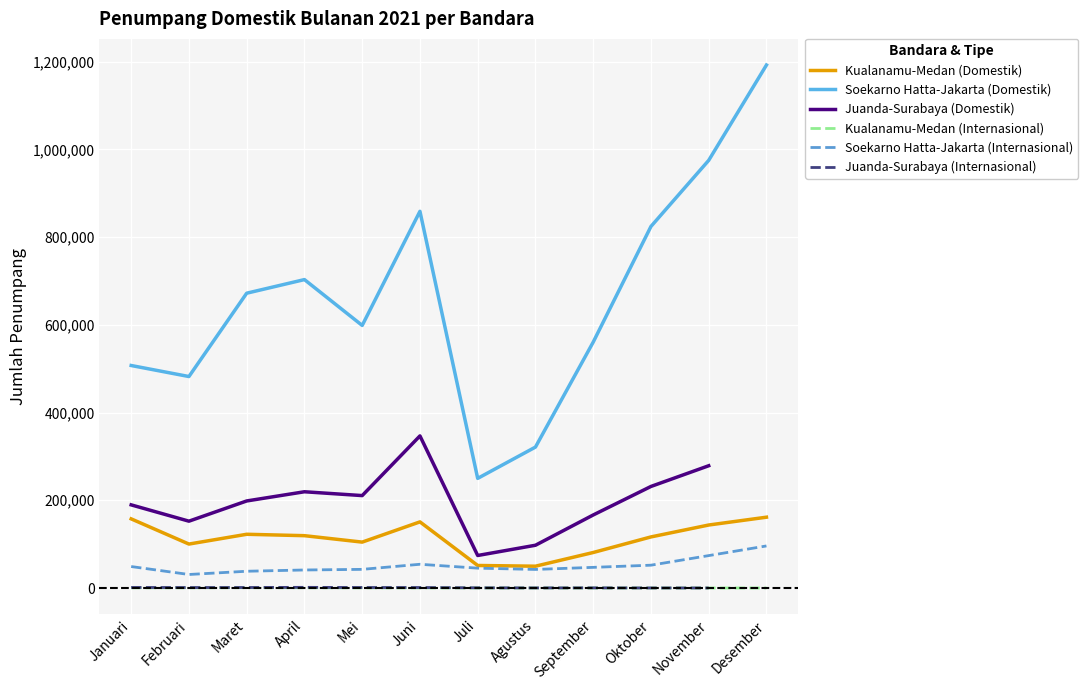

In Soekarno Hatta-Jakarta (Domestik), how many points are lower than both neighbors (excluding endpoints)?

3